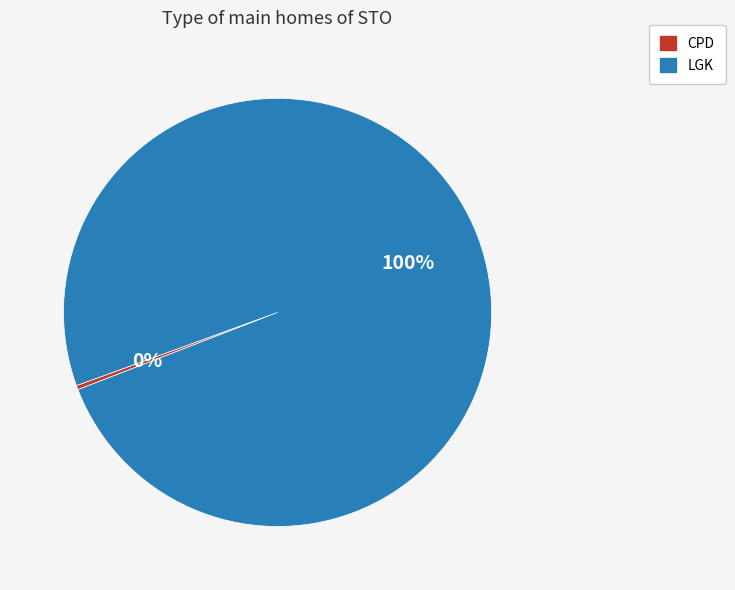

To the nearest percent, what portion does LGK represent?

100%